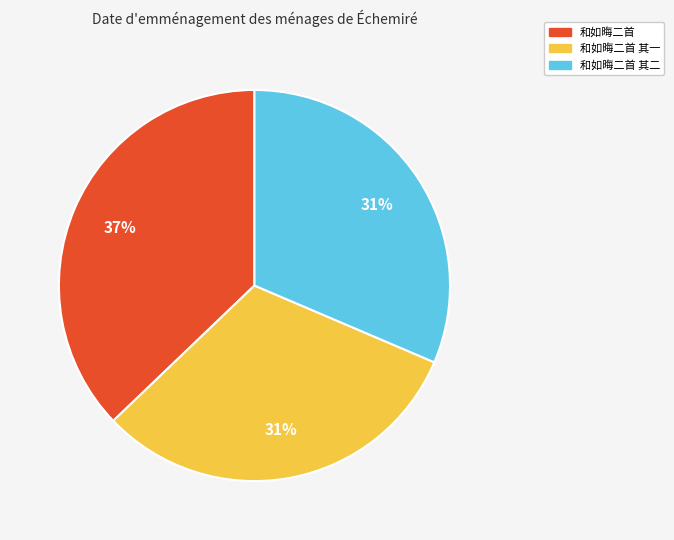

To the nearest percent, what is the difference between the largest and smallest slice percentages?

6%